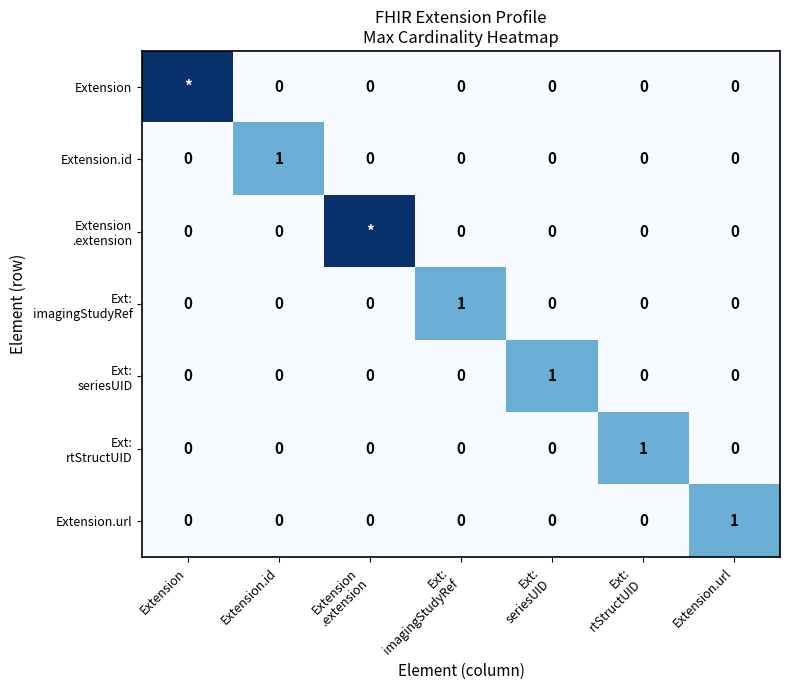

How many categories are shown in the chart?

7